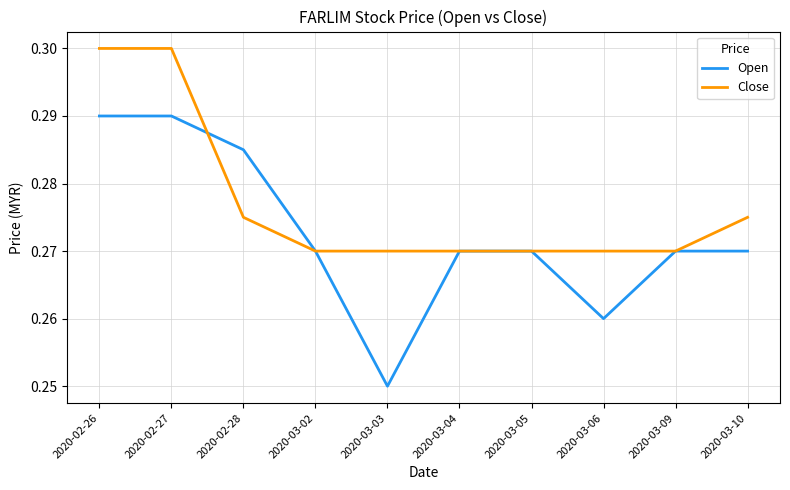

Rank the series by their average value, from highest to lowest.

Close, Open